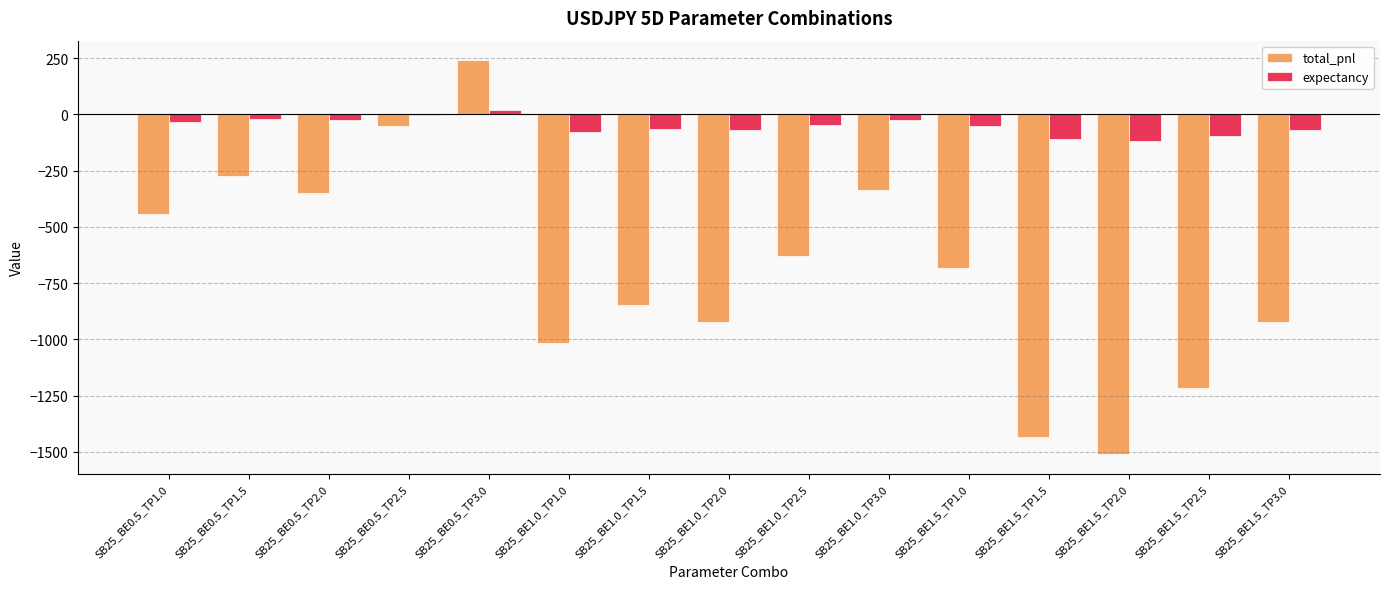

True or false: expectancy has a value of -78.2 at SB25_BE1.0_TP1.0.

True